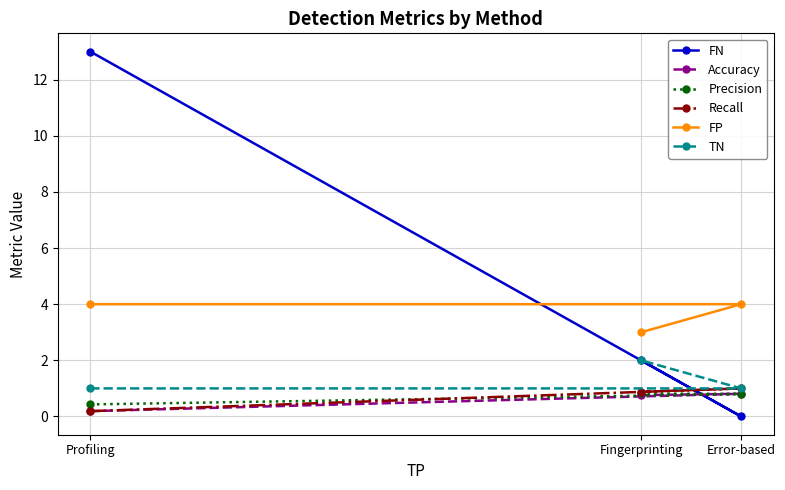

Where is FN nearest to the value 6?

Fingerprinting